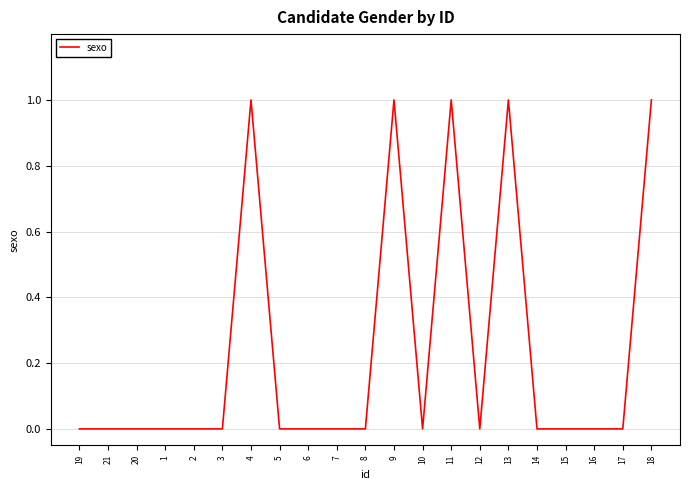

Is it true that the value at 21 is -1?

False